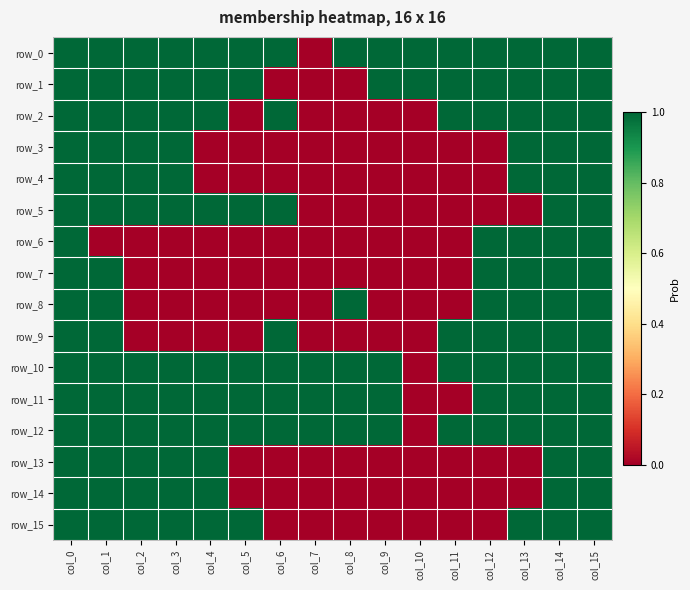

At which category is the sum across all series the highest?

col_0